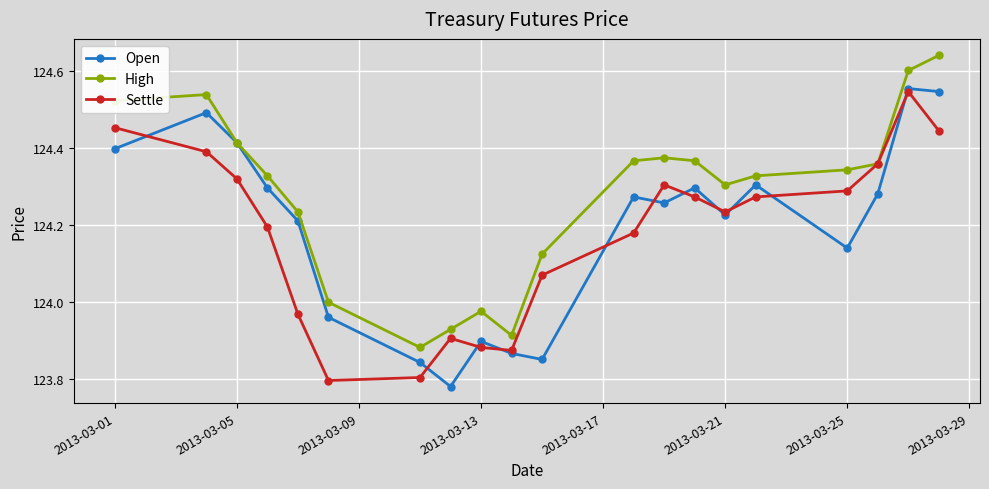

At how many categories does at least one series exceed 123?

20